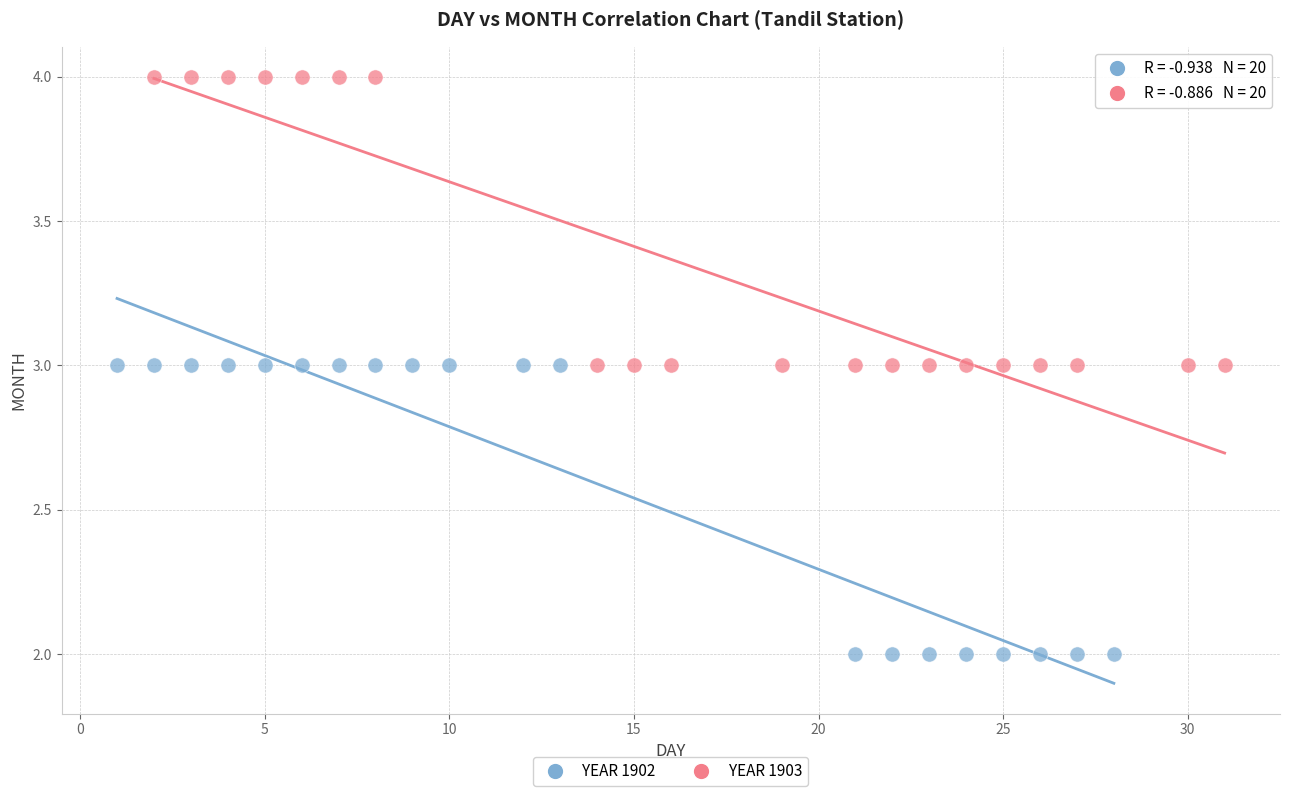

Which series contains the highest Y value?

YEAR 1903